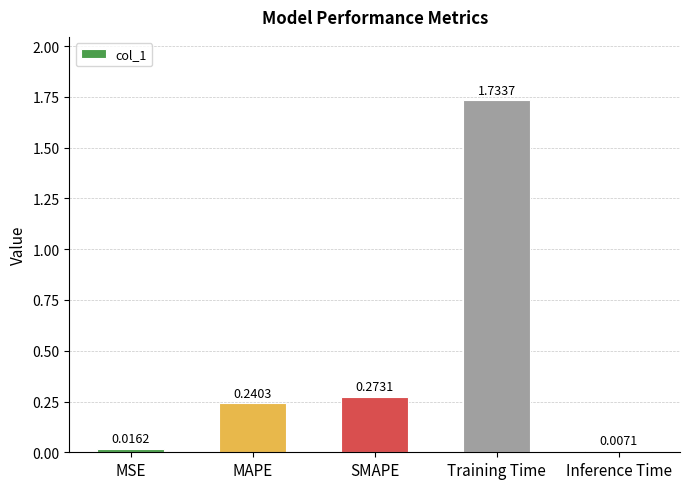

List the labels in order of value, smallest first.

Inference Time, MSE, MAPE, SMAPE, Training Time